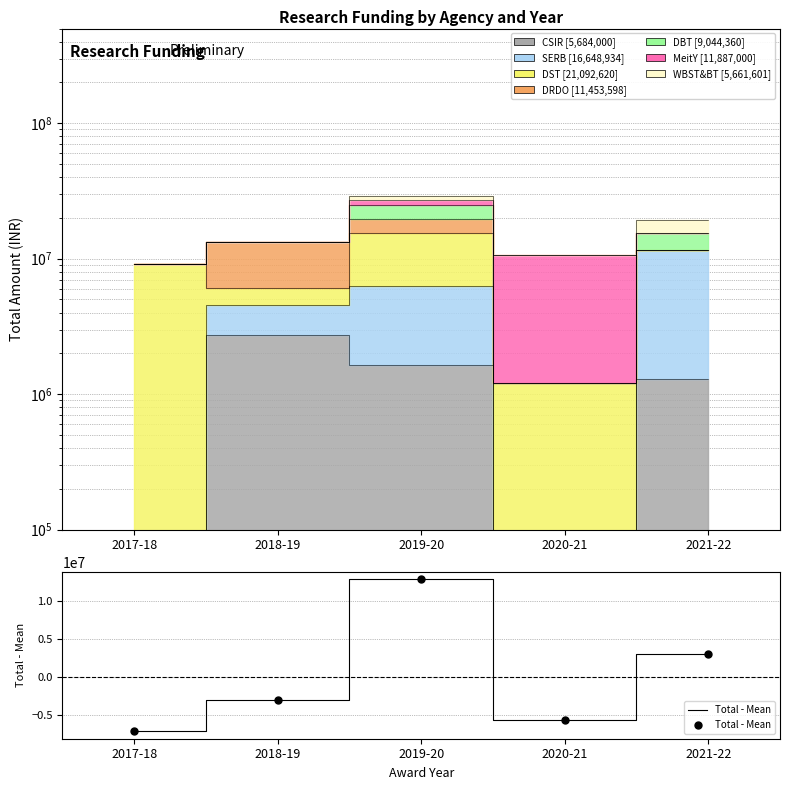

What is the change in value from 2017-18 to 2018-19?

+4098359.0